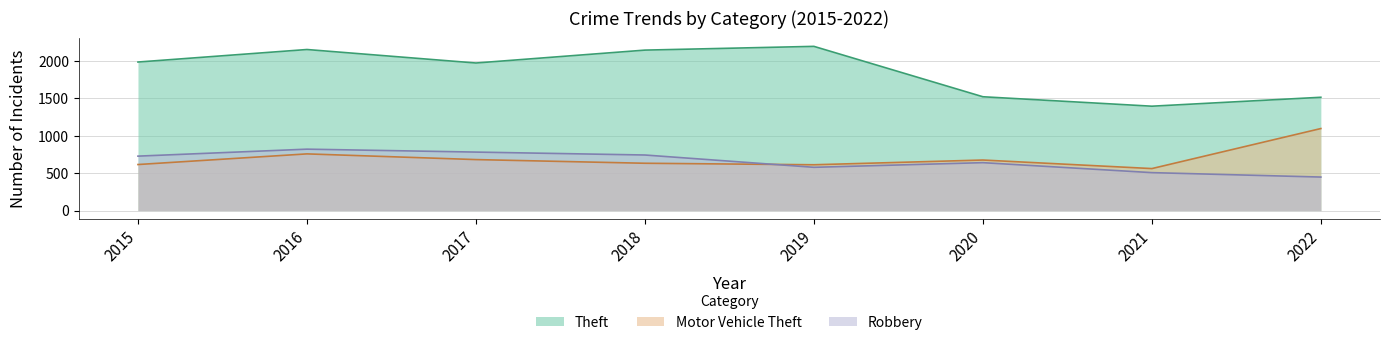

Which series changed the most between 2017 and 2018?

Theft